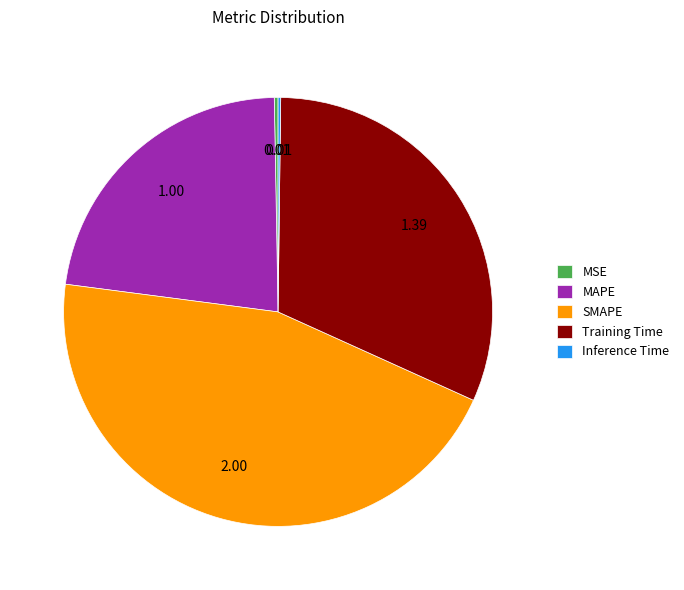

Between Training Time and MSE, which is larger?

Training Time